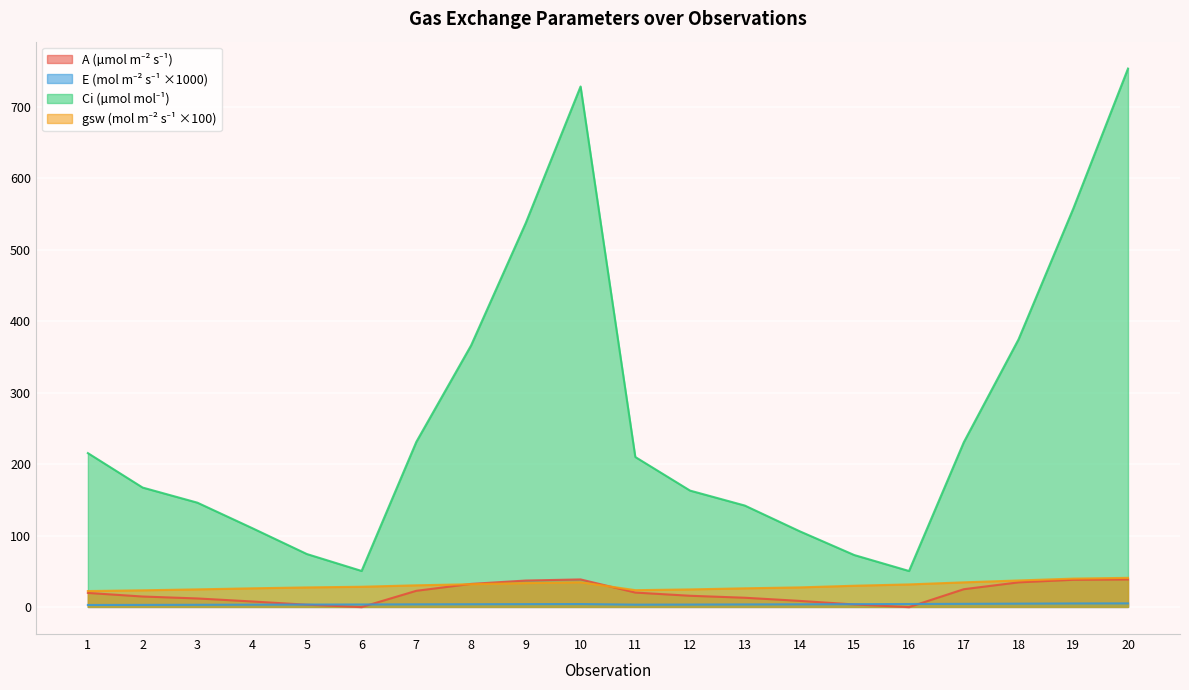

Which series has the largest total across all categories?

Ci (µmol mol⁻¹)